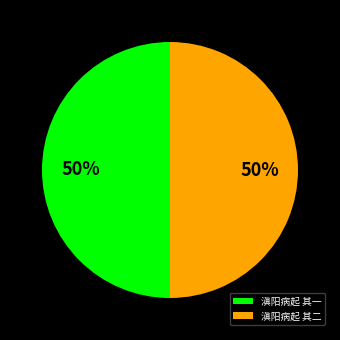

Do 滇阳病起 其一 and 滇阳病起 其二 together represent more than half of the pie?

Yes